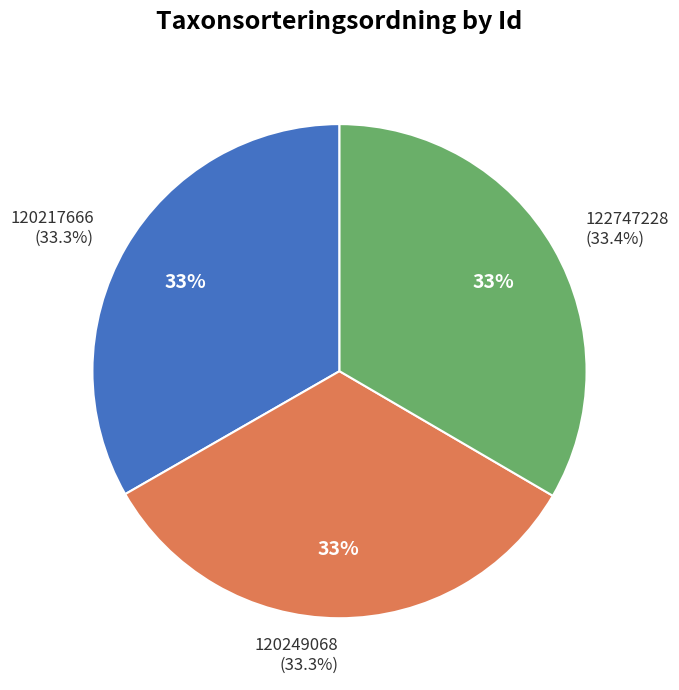

Does any single category account for the majority?

No